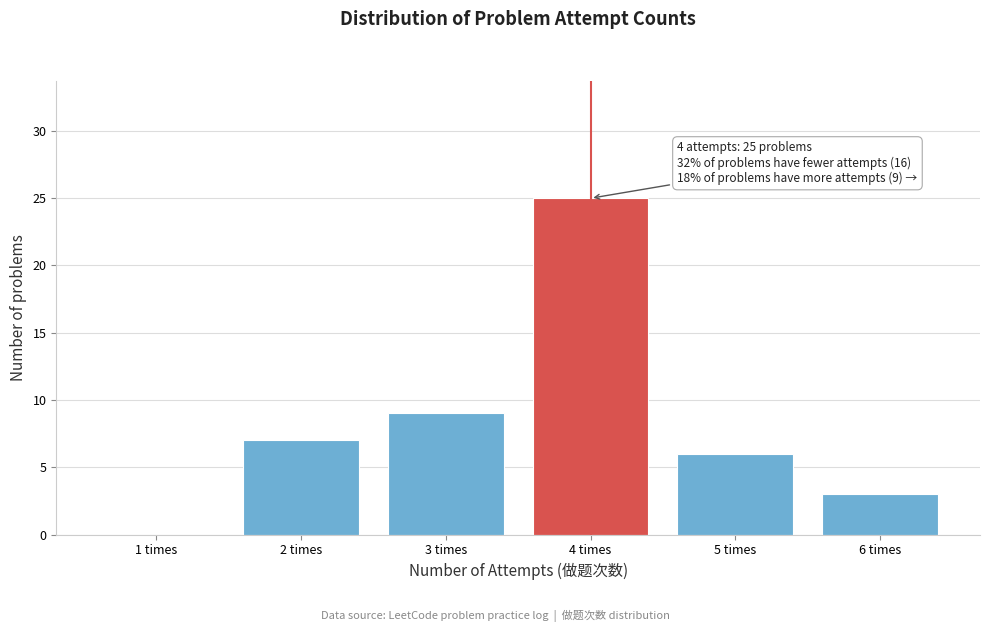

Reading right to left, transcribe all the data shown in this chart.

6 times=3	5 times=6	4 times=25	3 times=9	2 times=7	1 times=0